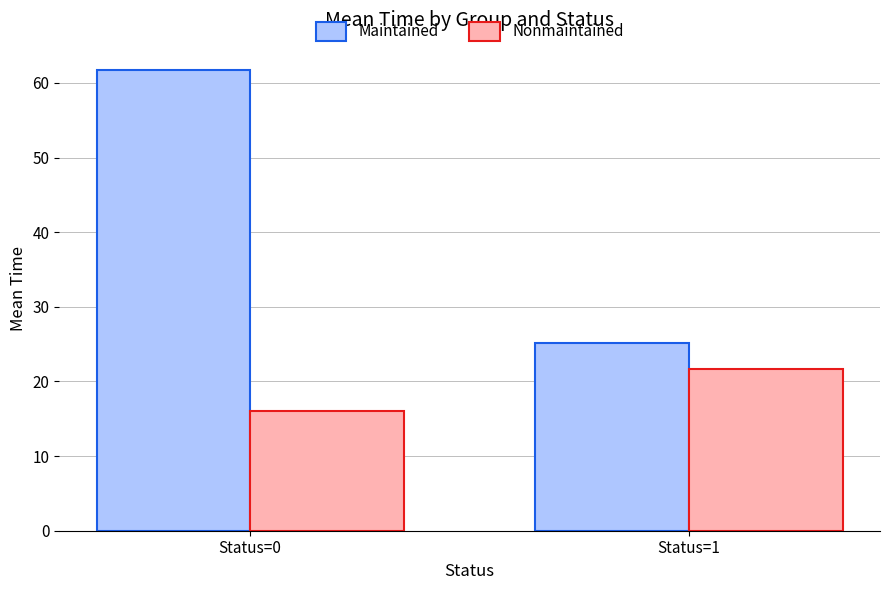

What is the value of the Nonmaintained bar at the 1st from the left?

16.0